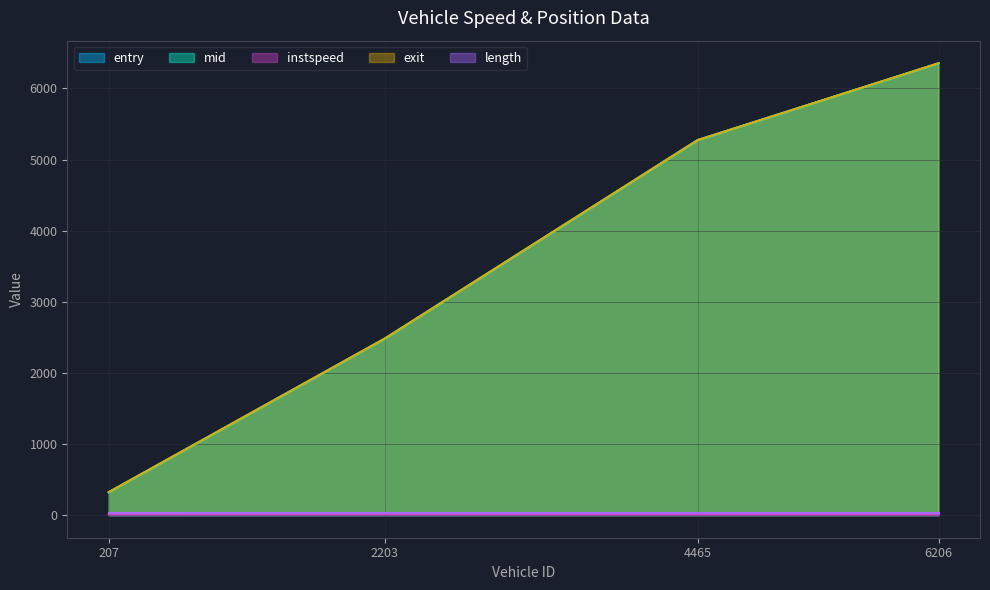

What is the value of the mid point at the 3rd from the left?

5274.1